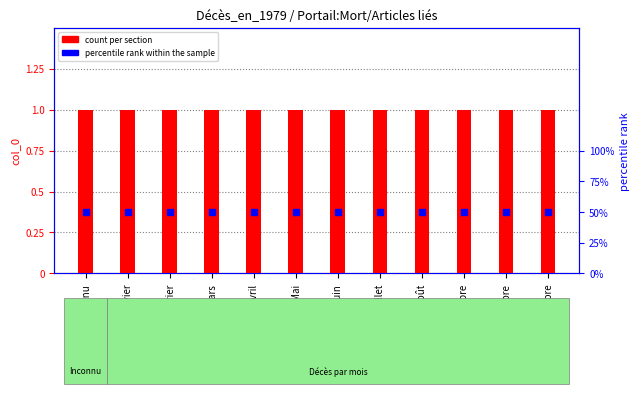

Which series has the widest spread of Y values?

count per section